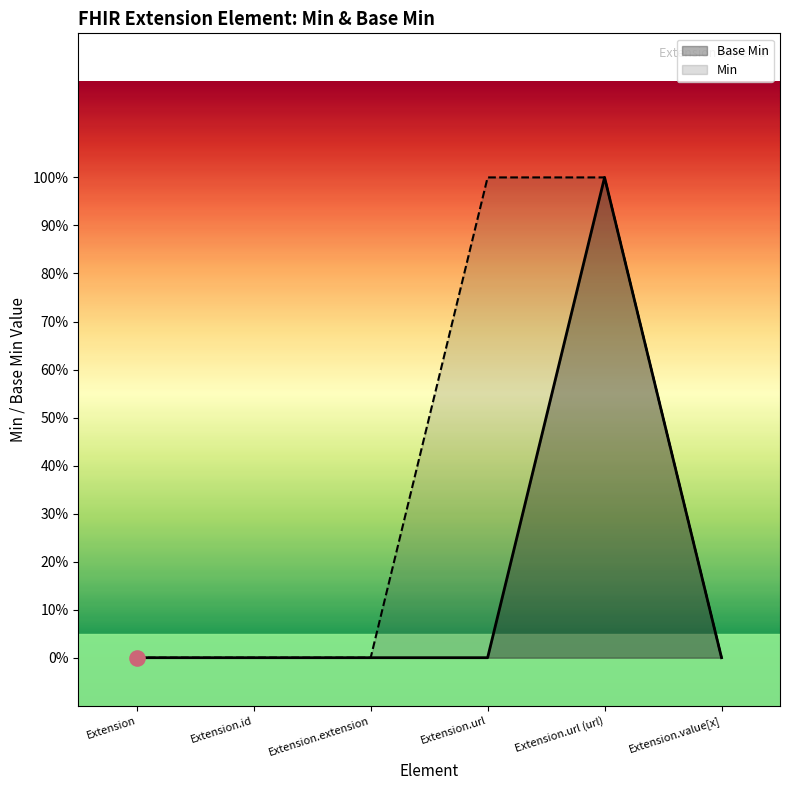

Is the value of Base Min at Extension.id greater than the value of Min at Extension.url?

No